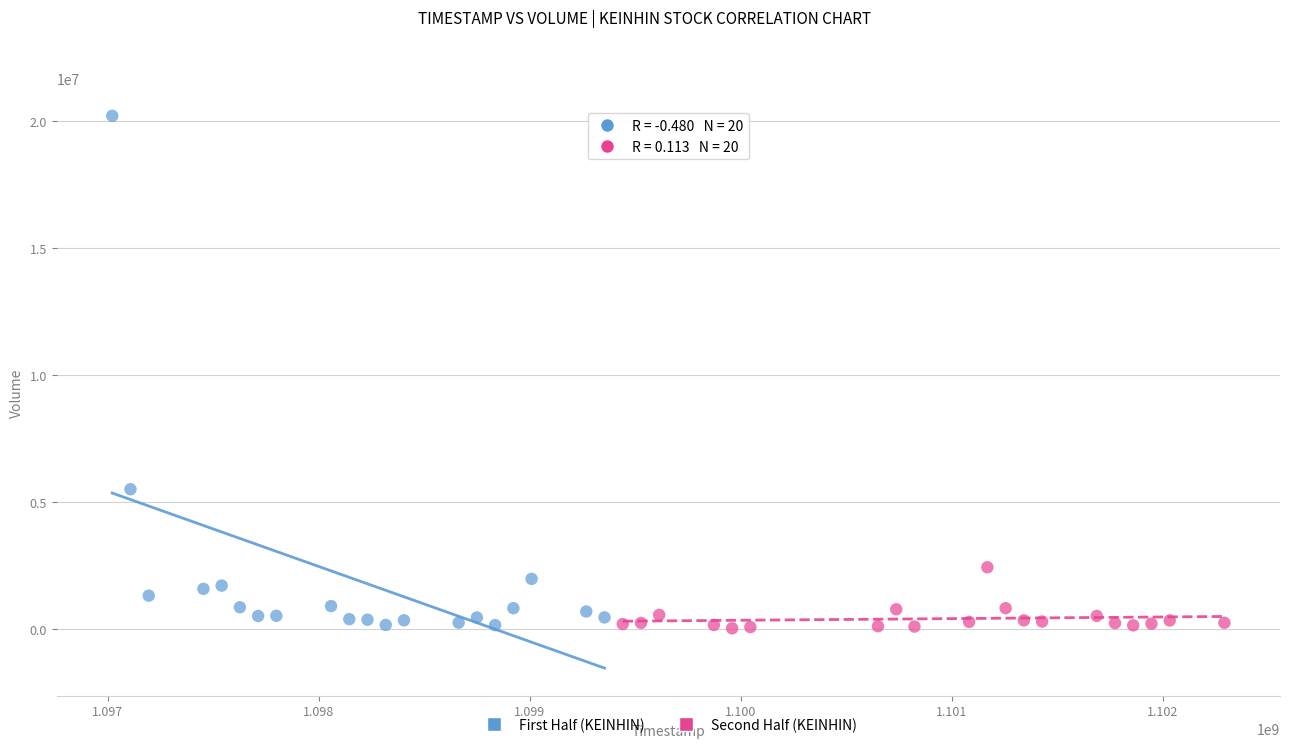

What are all the series names shown in the legend?

First Half (KEINHIN), Second Half (KEINHIN)